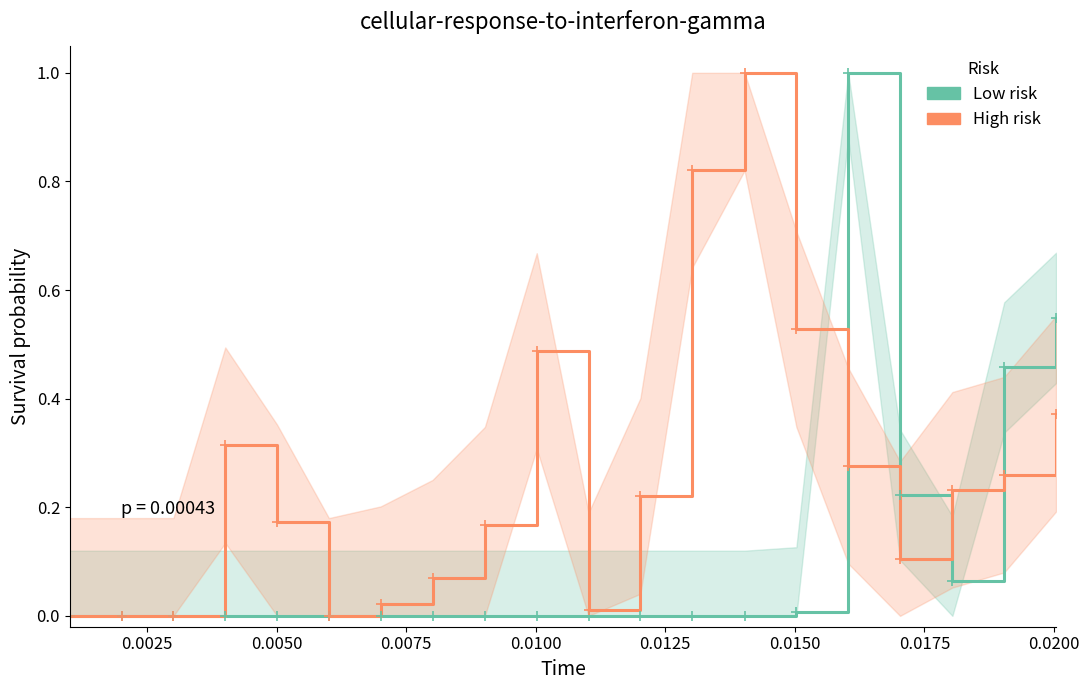

In RTTOT (Low risk), how many points are lower than both neighbors (excluding endpoints)?

1